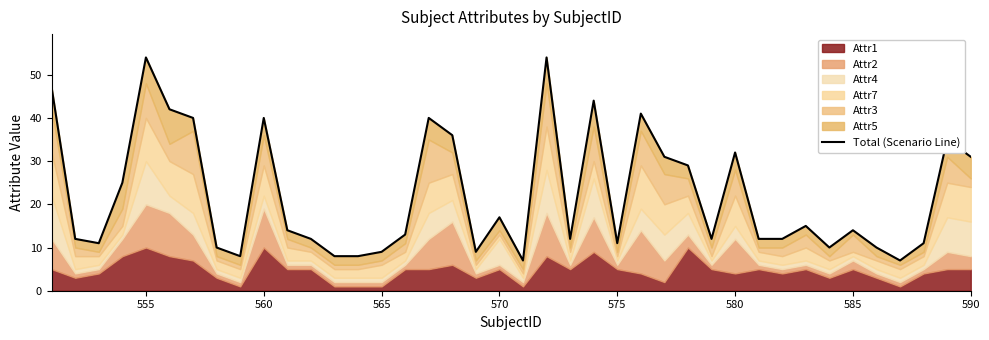

The value at 585 is 3. True or false?

False